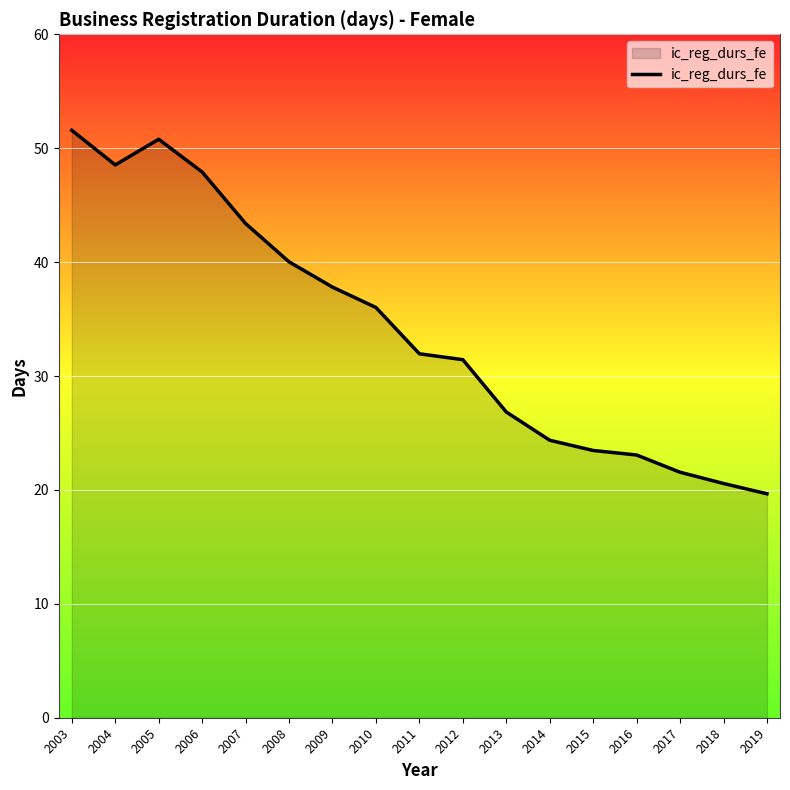

What is the difference between the maximum and minimum values?

31.9